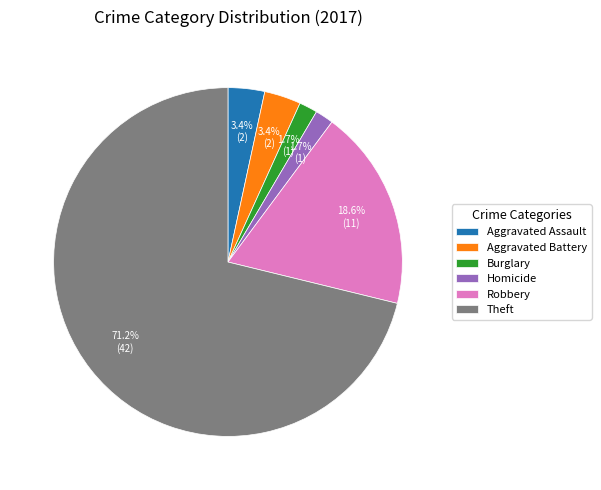

Which category has the biggest portion of the pie?

Theft